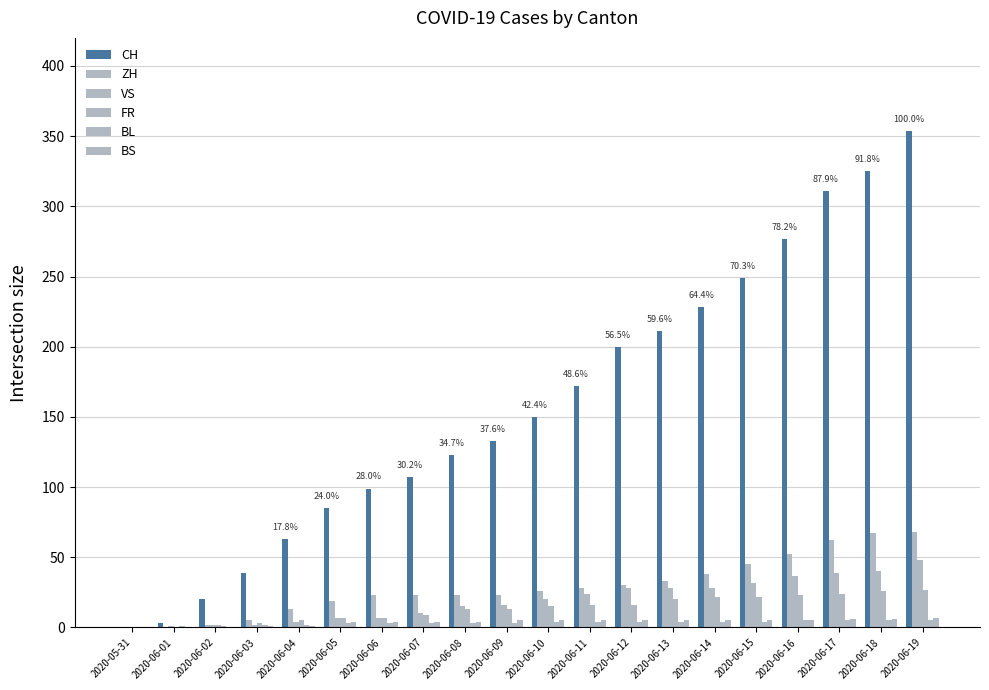

At which label does BS first exceed 5?

2020-06-17